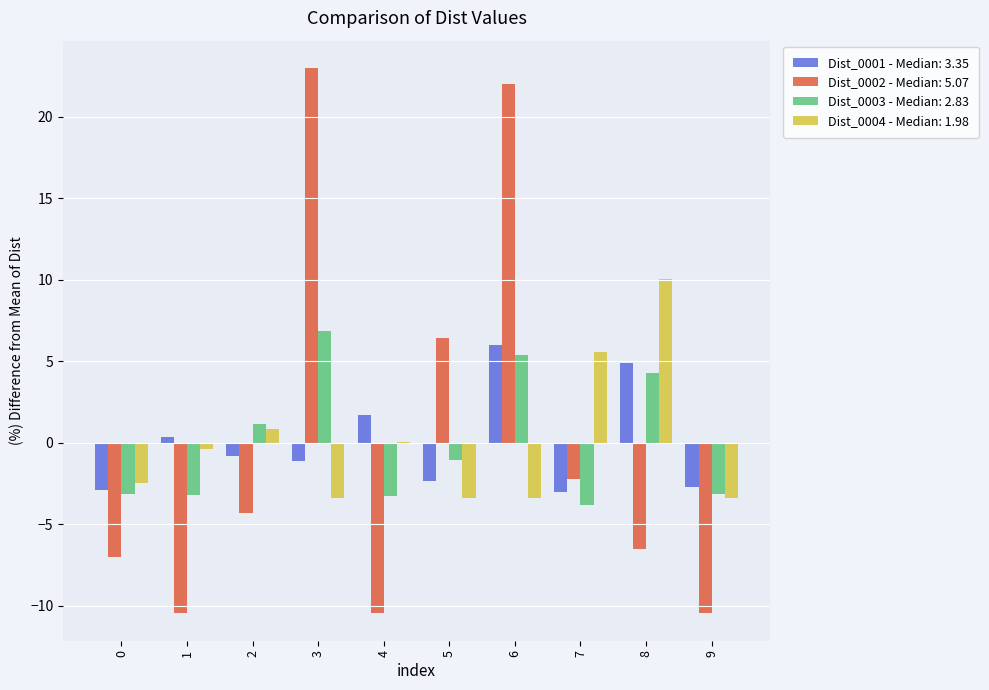

What is the maximum value for Dist_0003 - Median: 2.83?

6.8